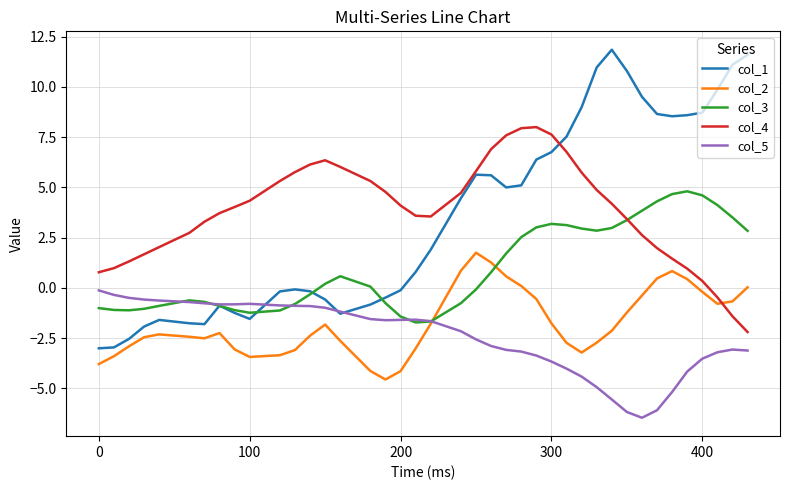

List the series in order of their peak value, lowest first.

col_5, col_2, col_3, col_4, col_1